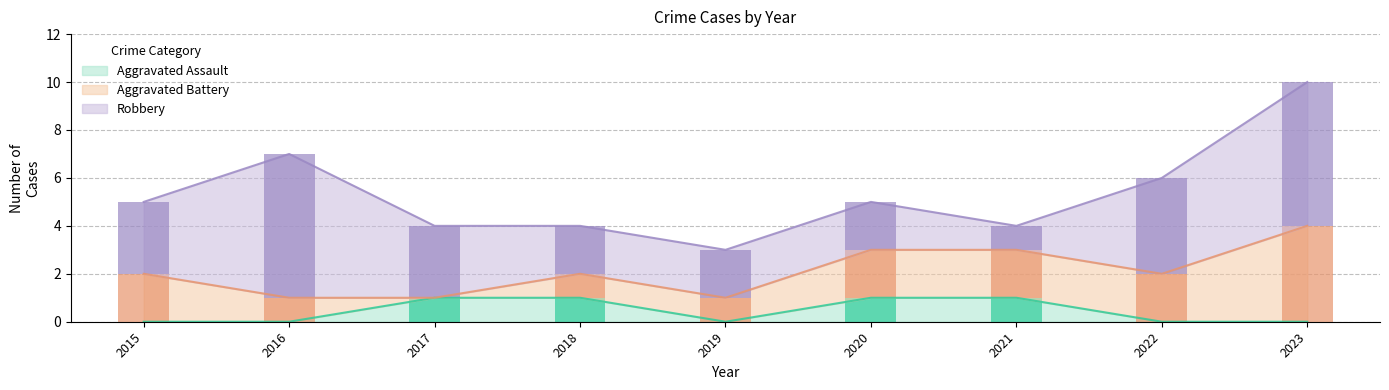

How many bars are there in each group?

3